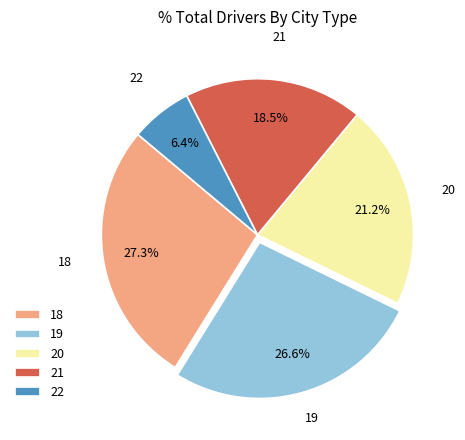

What is the largest slice in the pie chart?

18